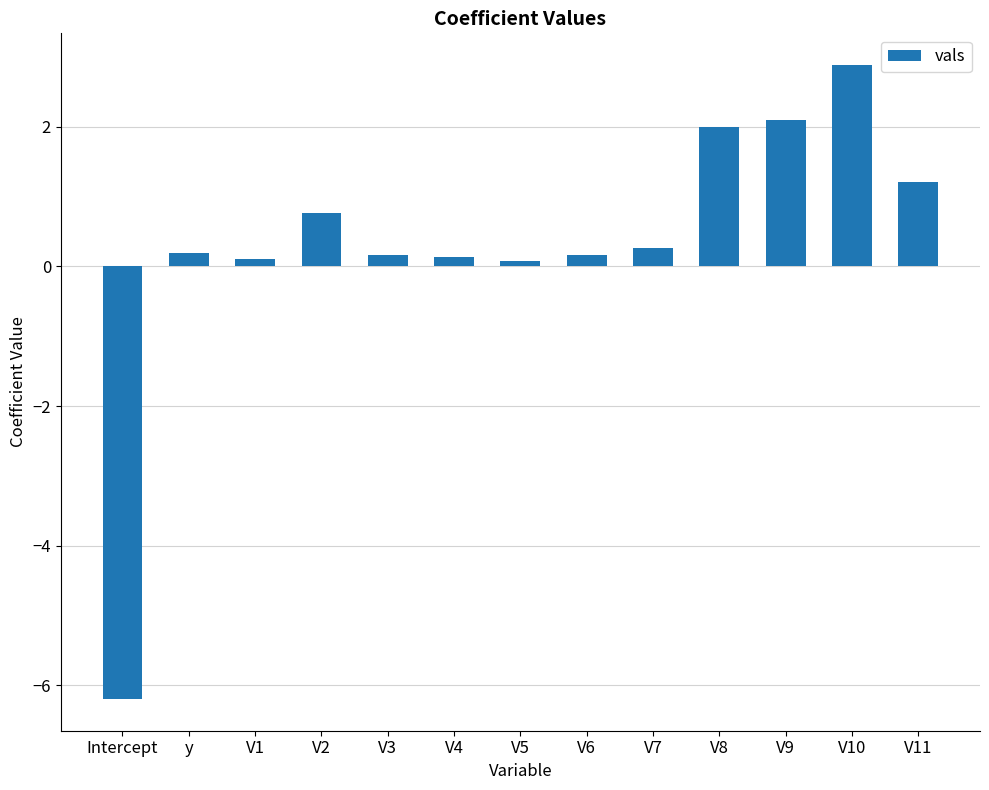

What is the value of the 13th bar from the left?

1.2